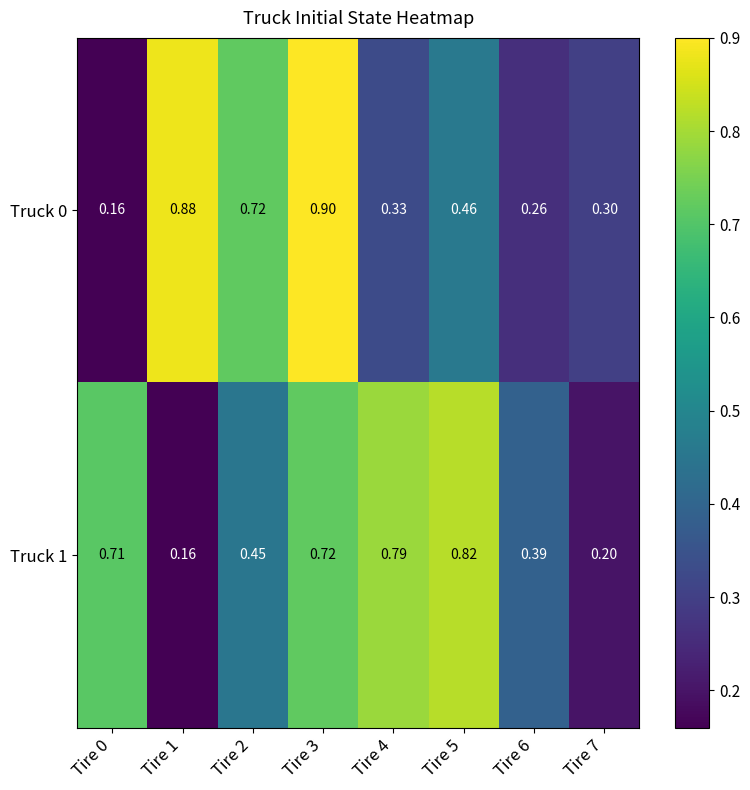

Which label corresponds to the largest value in the chart?

Tire 3